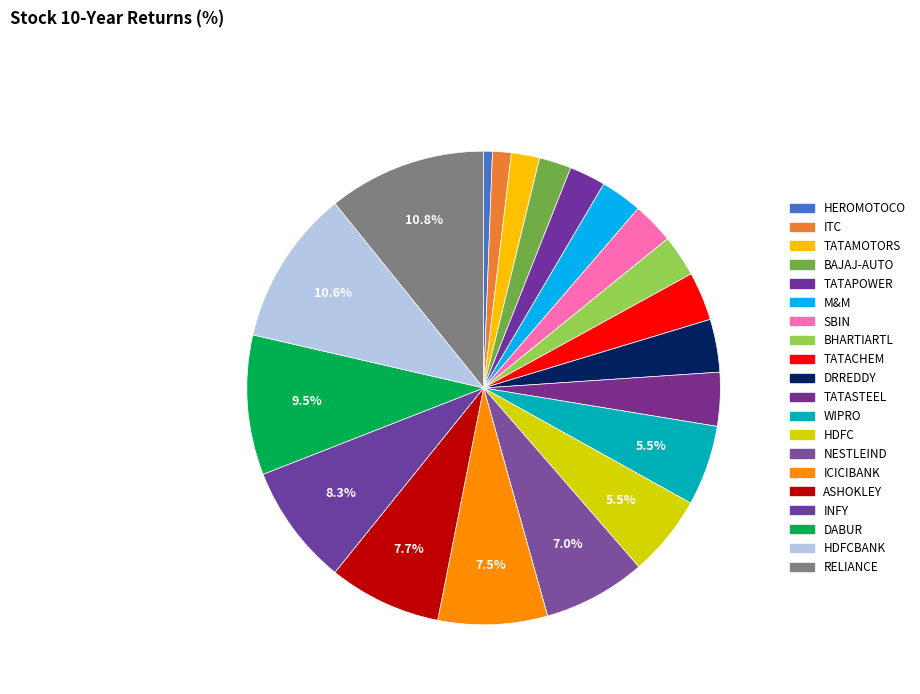

To the nearest percent, what is the average slice percentage?

5%